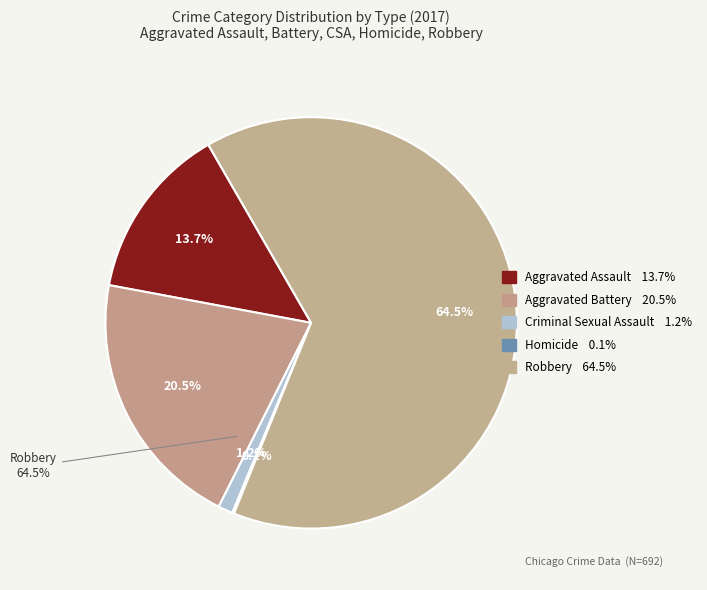

What is the change in value from Aggravated Battery to Homicide?

-141